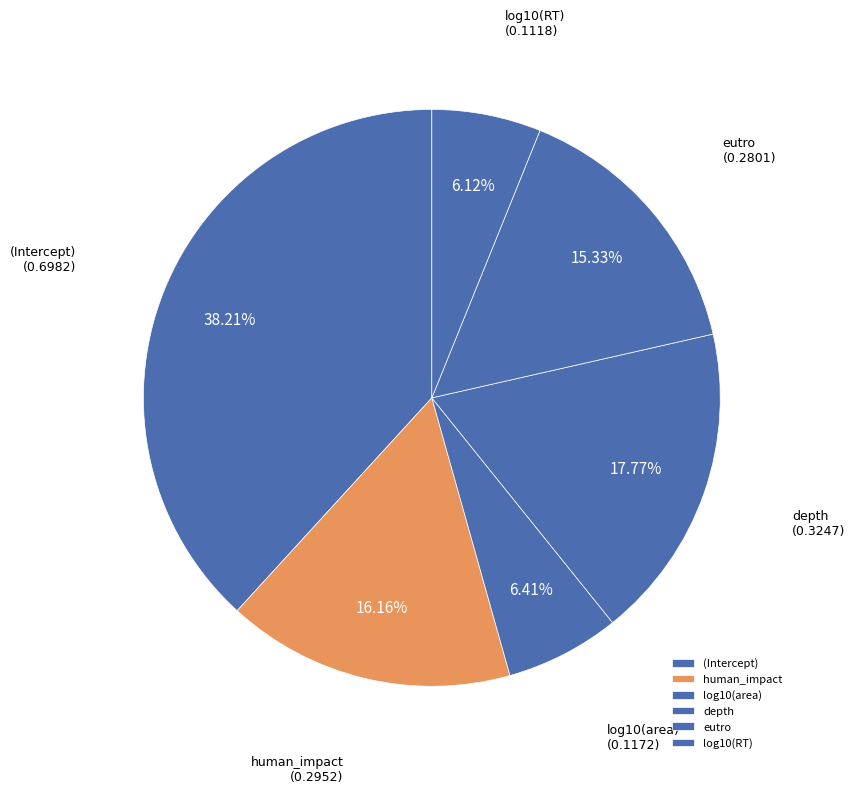

Is it true that eutro is 15% of the pie?

True